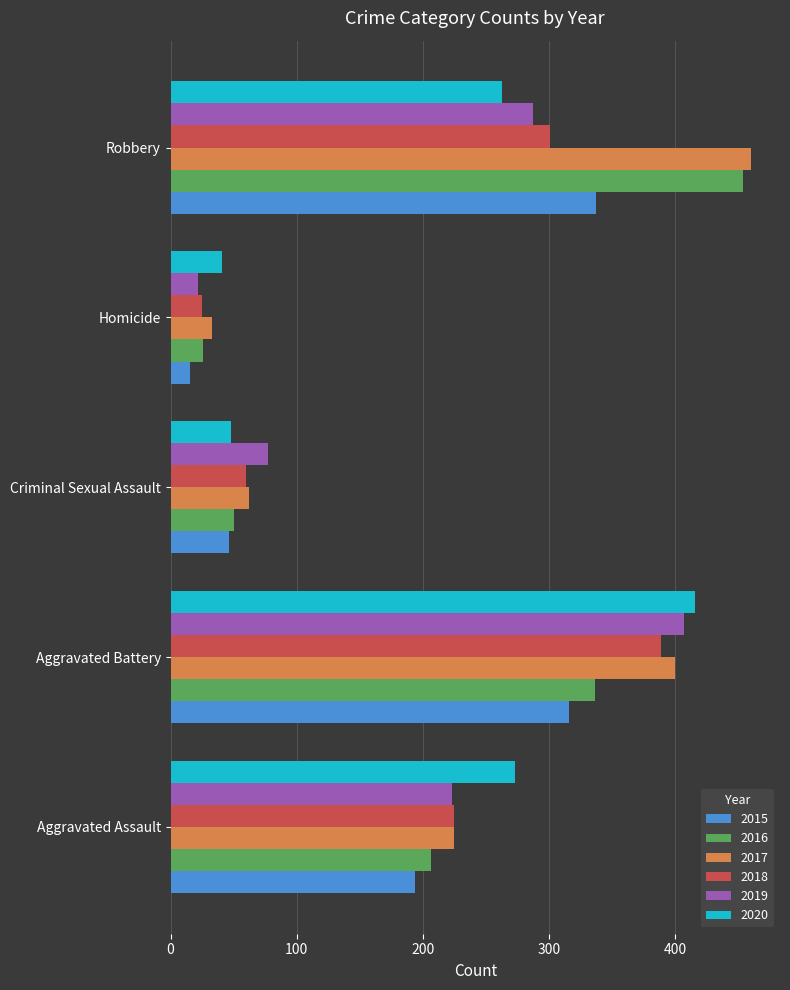

What is the lowest value of the 2018 series?

25